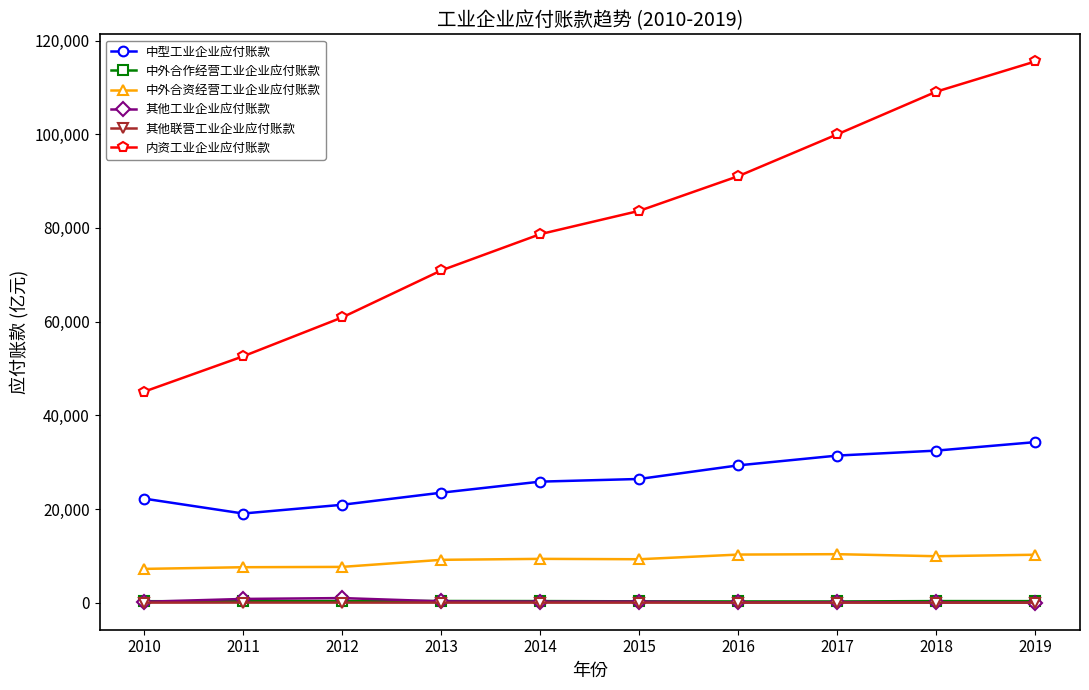

What is the value of the 中外合资经营工业企业应付账款 point at the 10th from the left?

10234.0